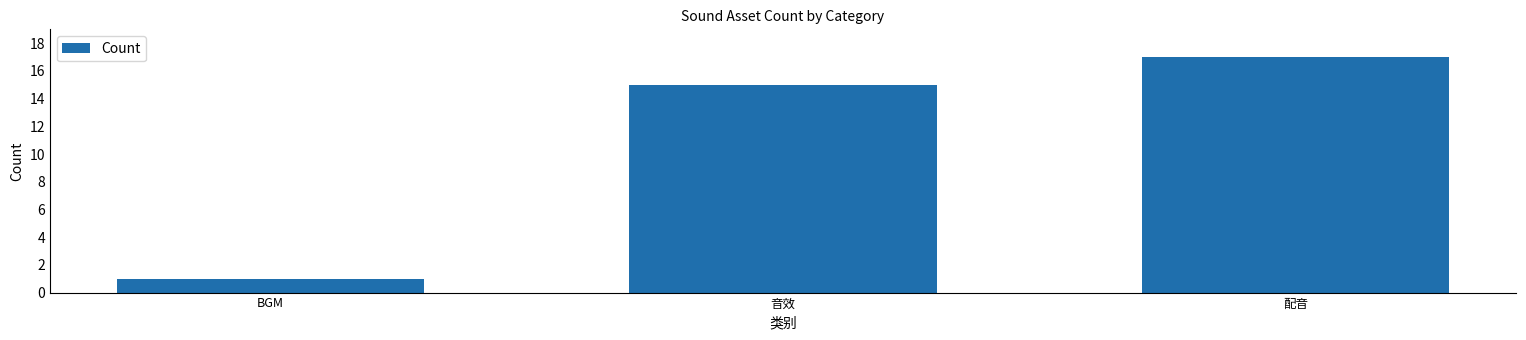

What value does the data have at 音效, to the nearest 10?

20